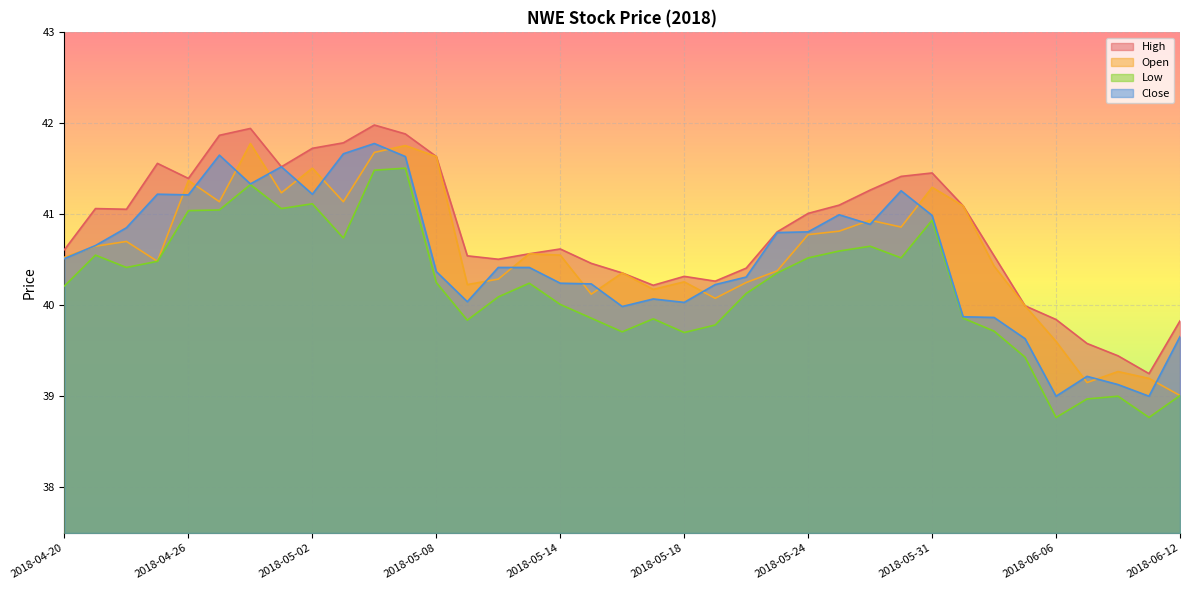

How many lines are shown in the chart?

4